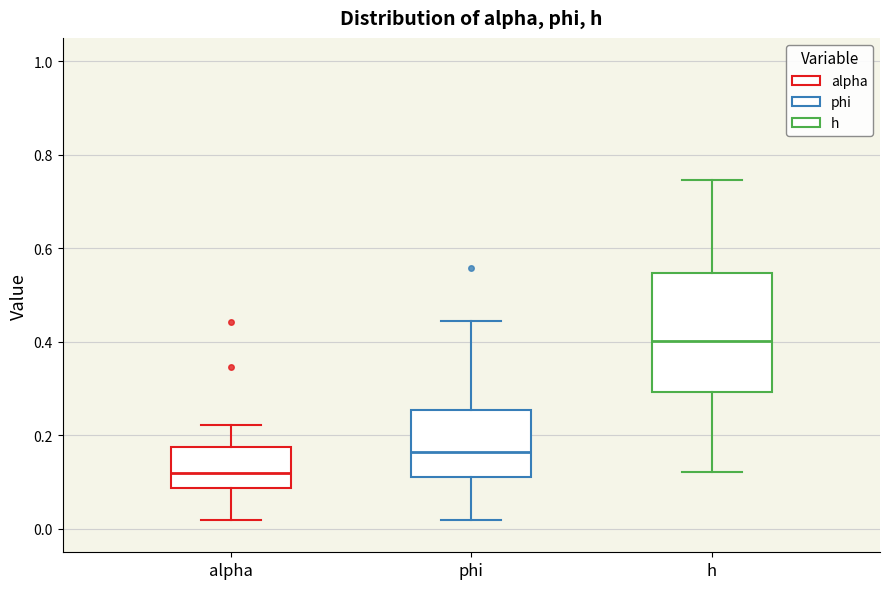

Which box has the highest median line?

h